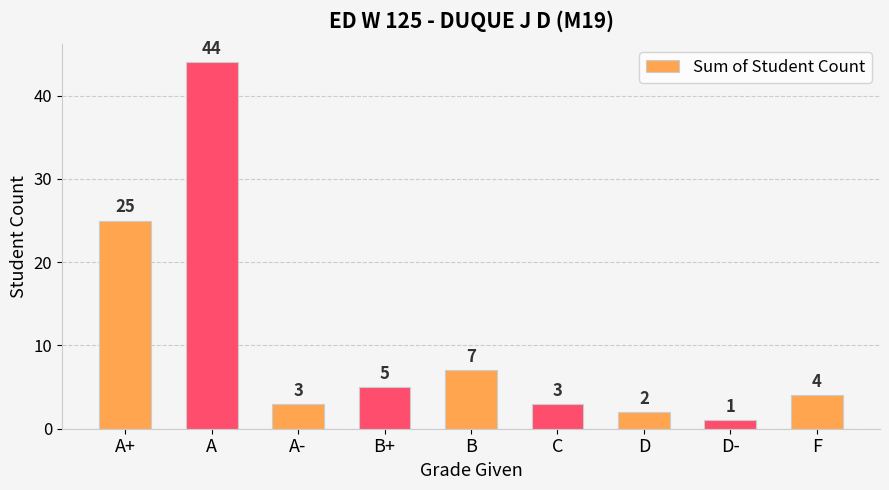

At which category does the chart reach its minimum across all series?

D-